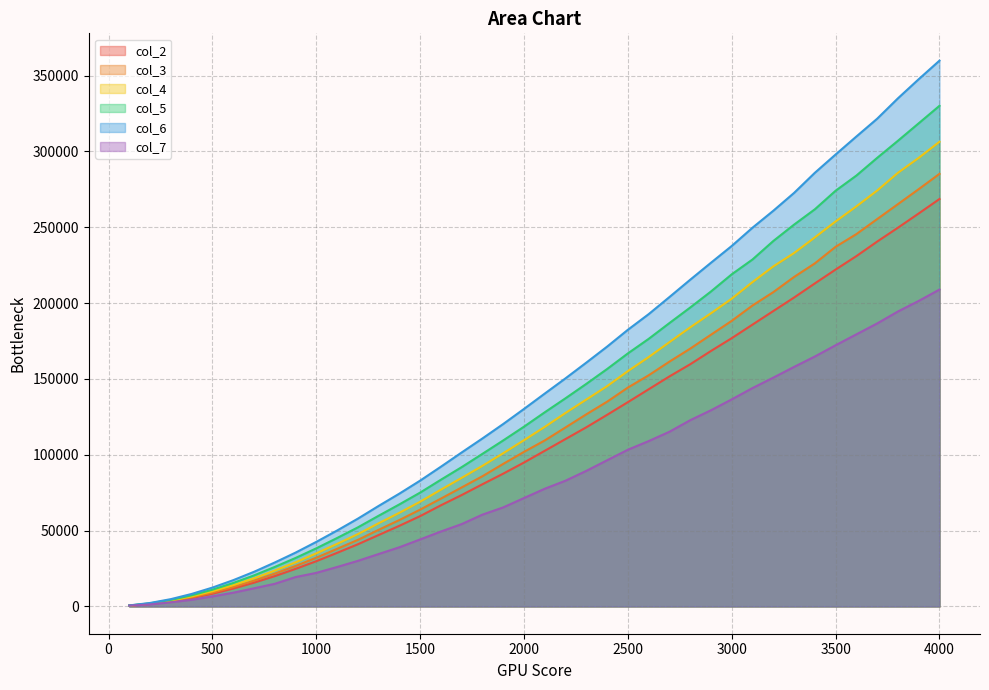

The col_4 series shows 3127 at 200. True or false?

False